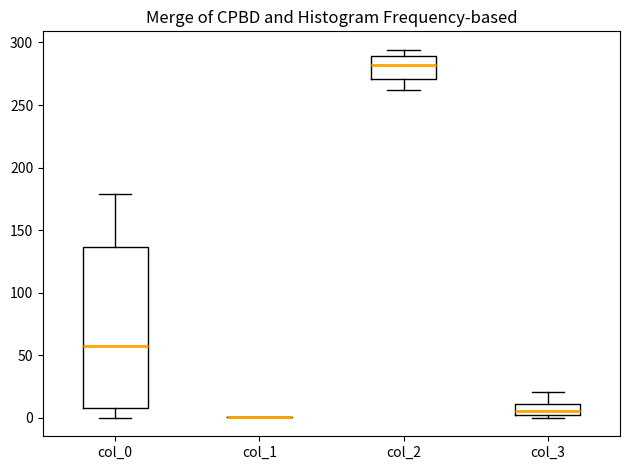

Comparing the boxes themselves (not the whiskers), which one is the tallest?

col_0